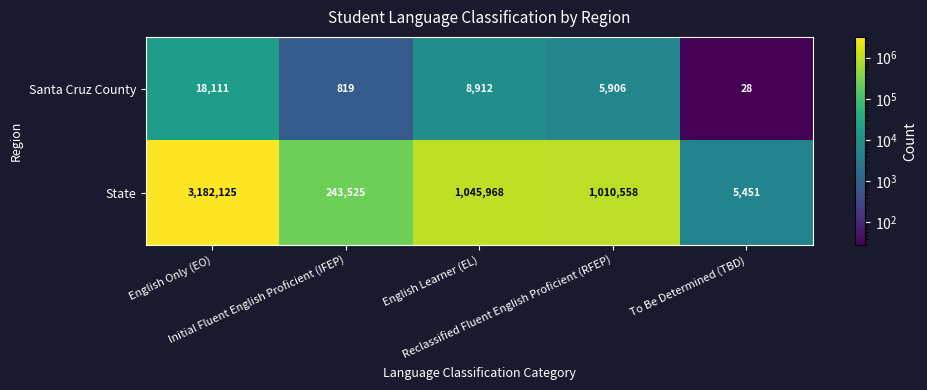

What is the difference between the maximum and second lowest values in the State series?

2938600